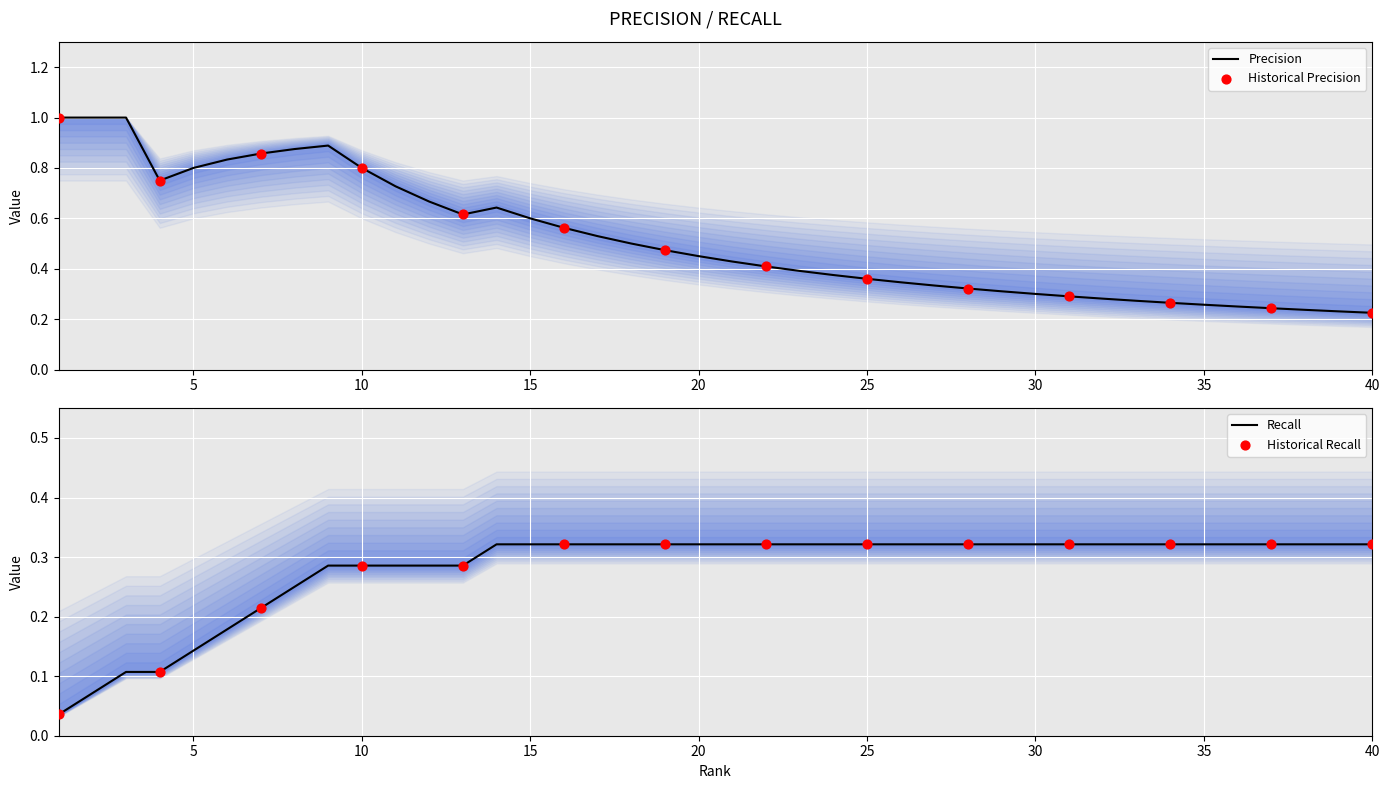

Which series has the widest spread of Y values?

Precision